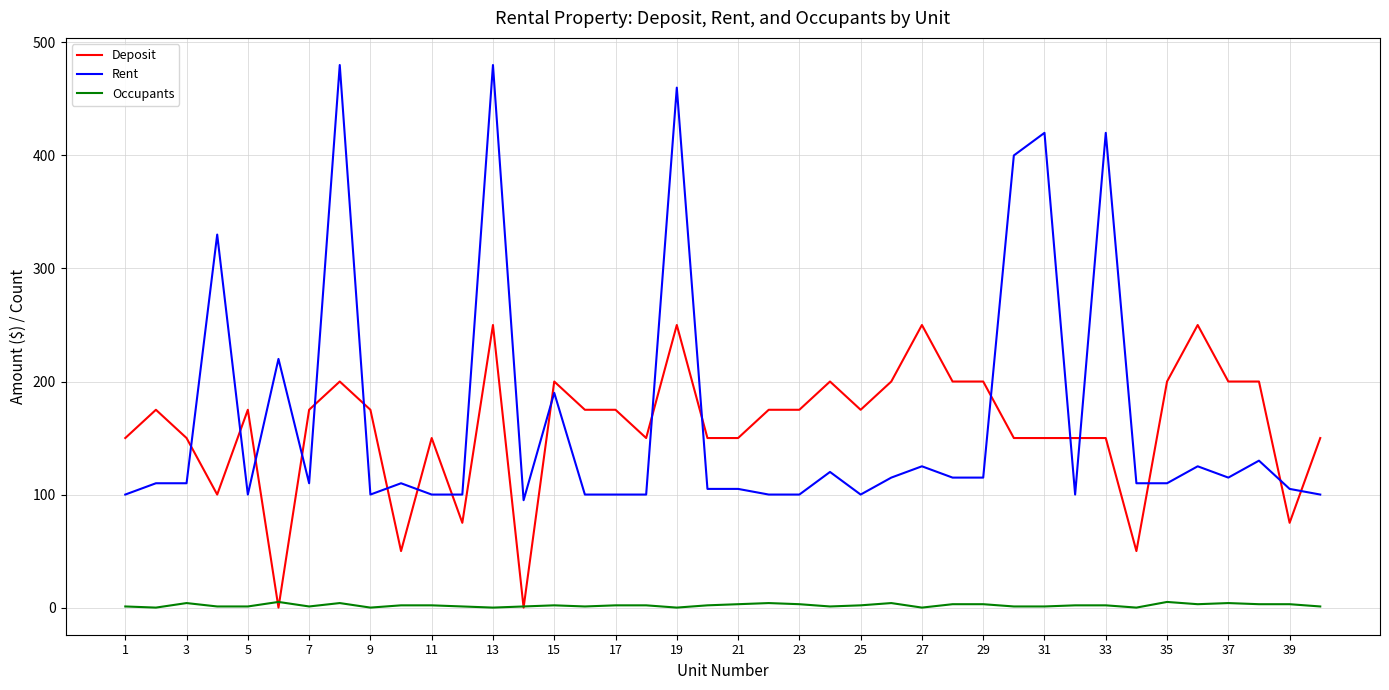

True or false: Occupants and Rent cross at least once.

False